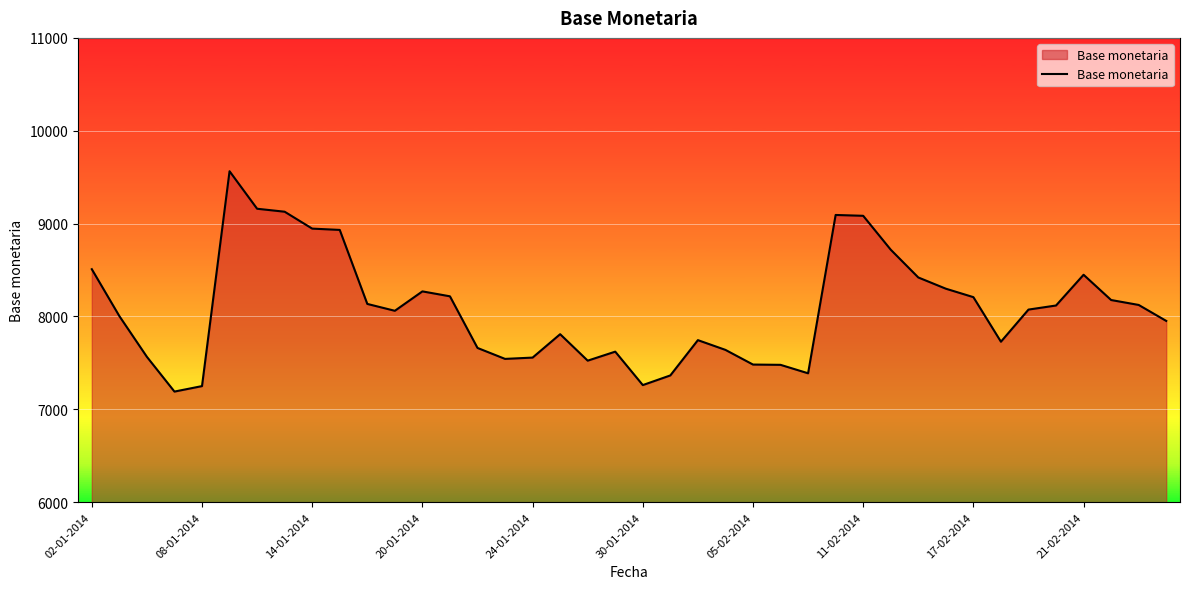

What is the minimum value shown in the chart?

7191